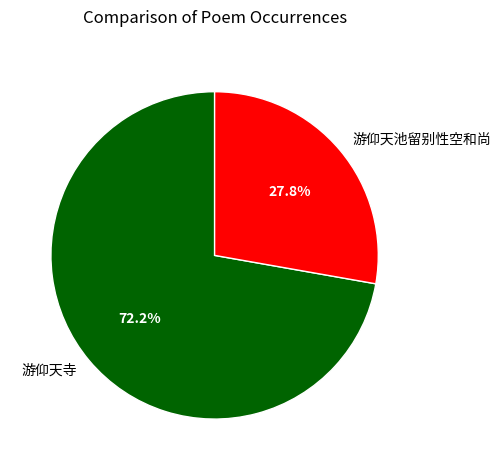

To the nearest percent, what is the difference between the 游仰天池留别性空和尚 and 游仰天寺 slice percentages?

44%